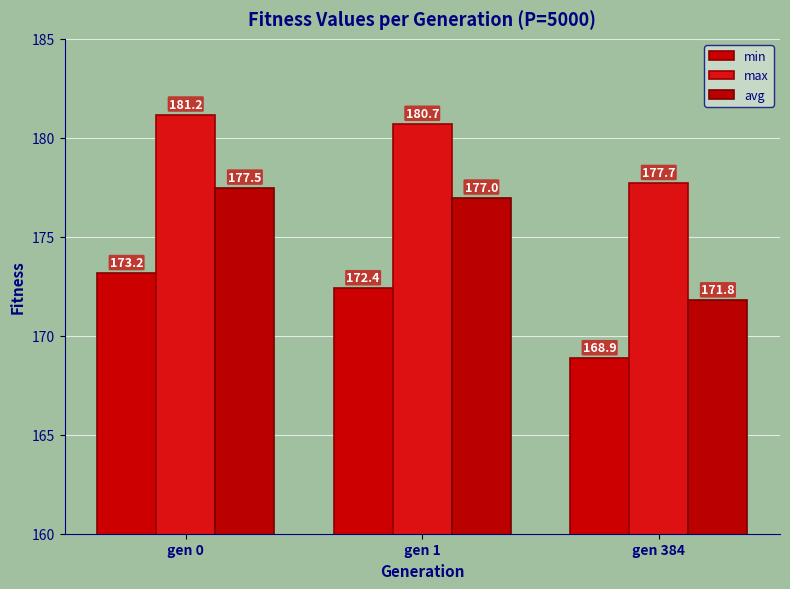

At which label does min reach its minimum?

gen 384